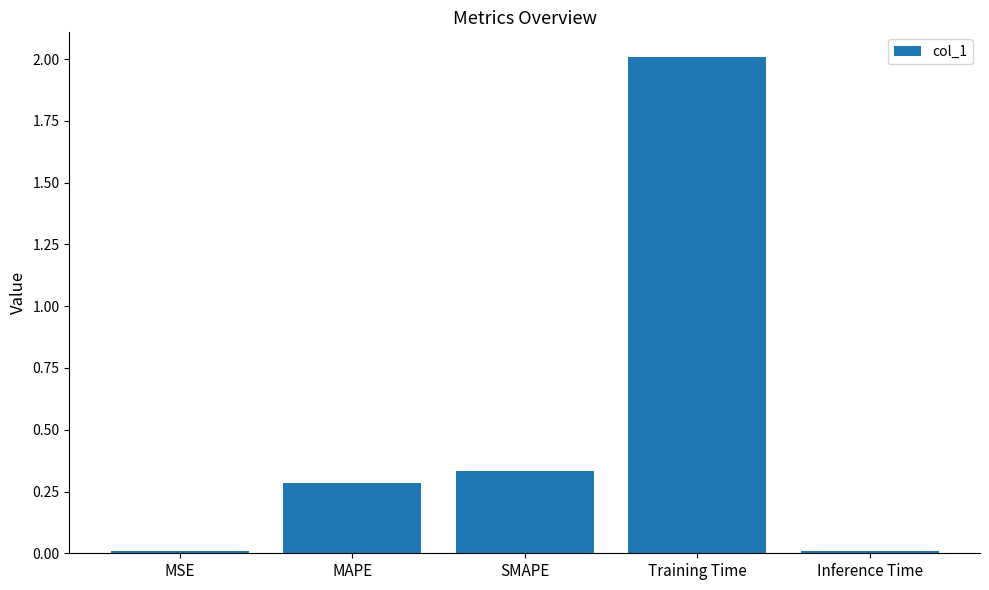

What position from the left is MSE?

1